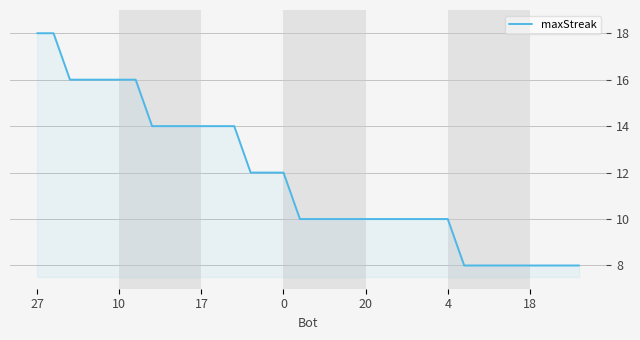

What is the minimum value shown in the chart?

8